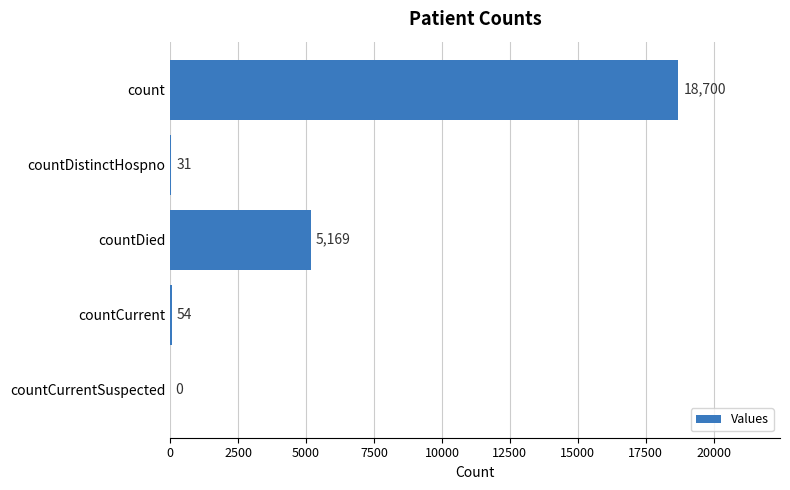

What is the maximum value shown in the chart?

18700